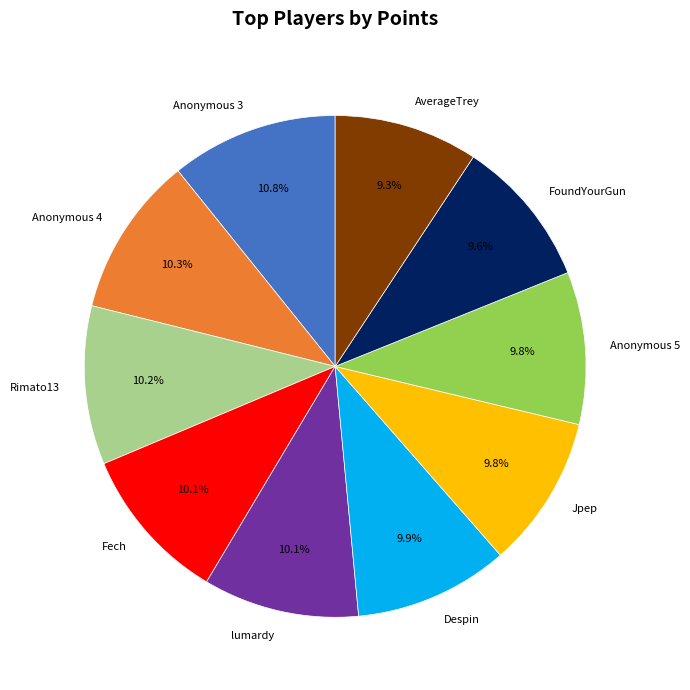

To the nearest percent, what portion does FoundYourGun represent?

10%